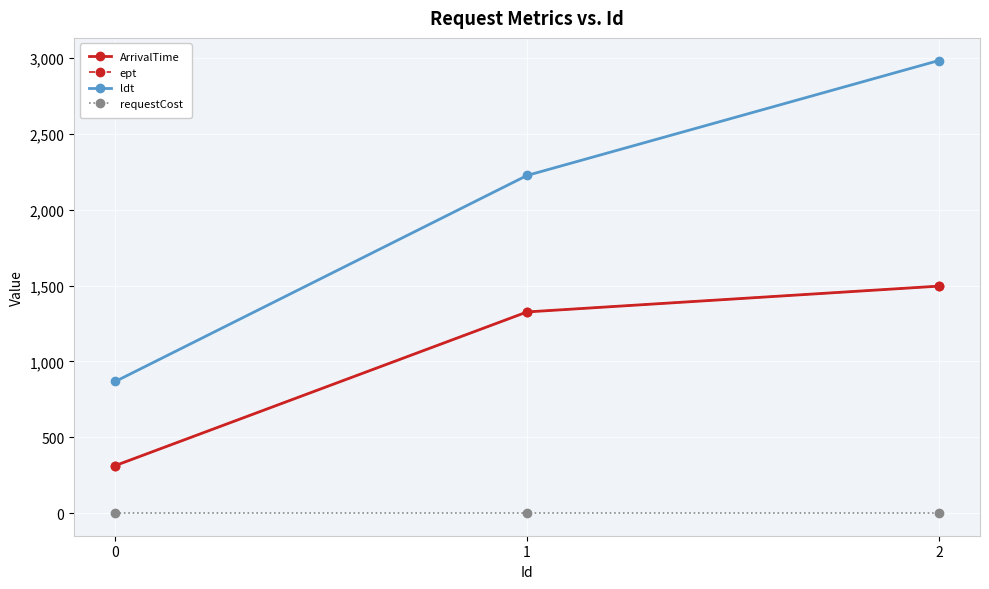

Is this an area chart (filled region under the line)?

No